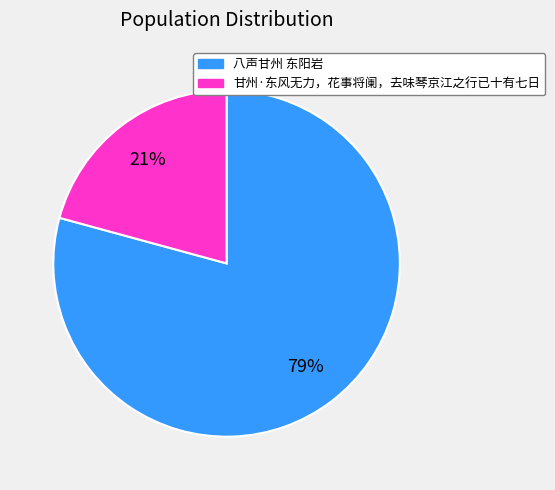

The 八声甘州 东阳岩 slice represents 79% of the pie. True or false?

True